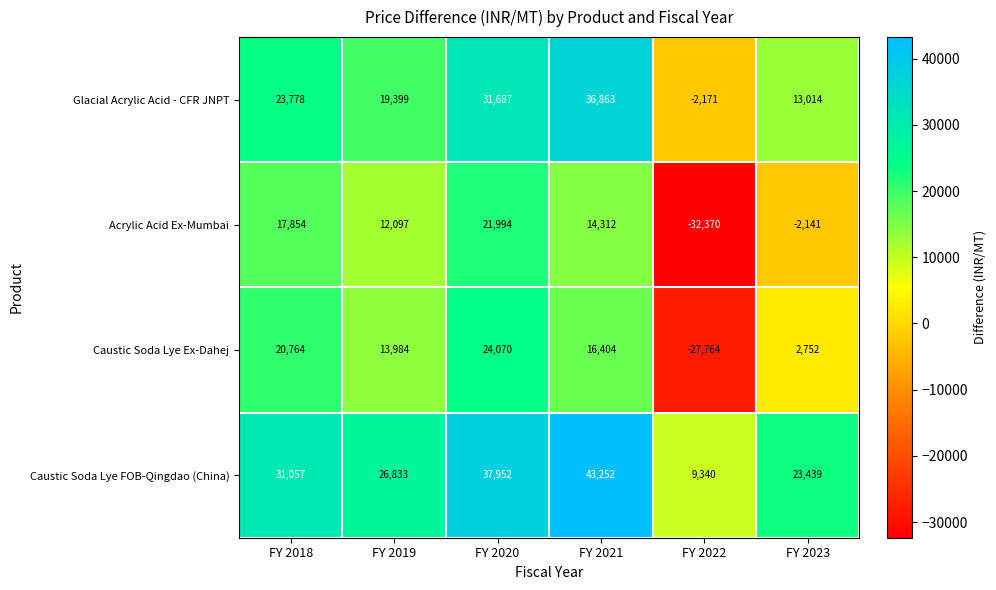

Which category has the highest value across all series?

FY 2021